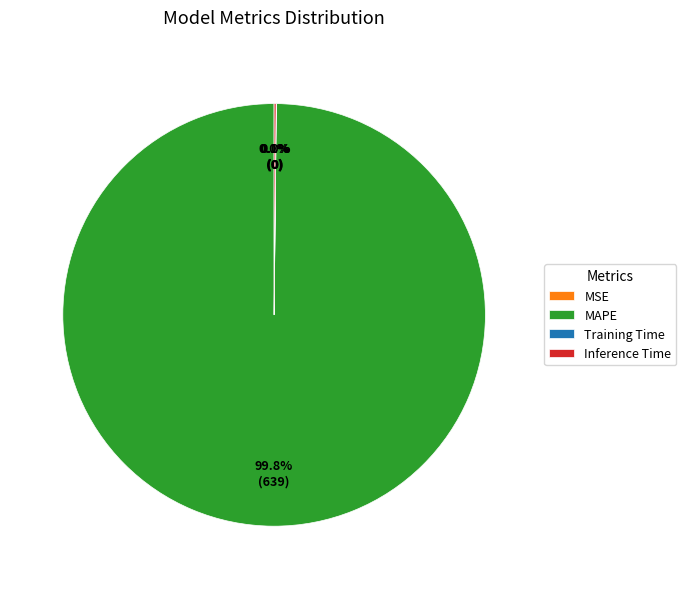

Is there any slice that represents more than half of the pie?

Yes